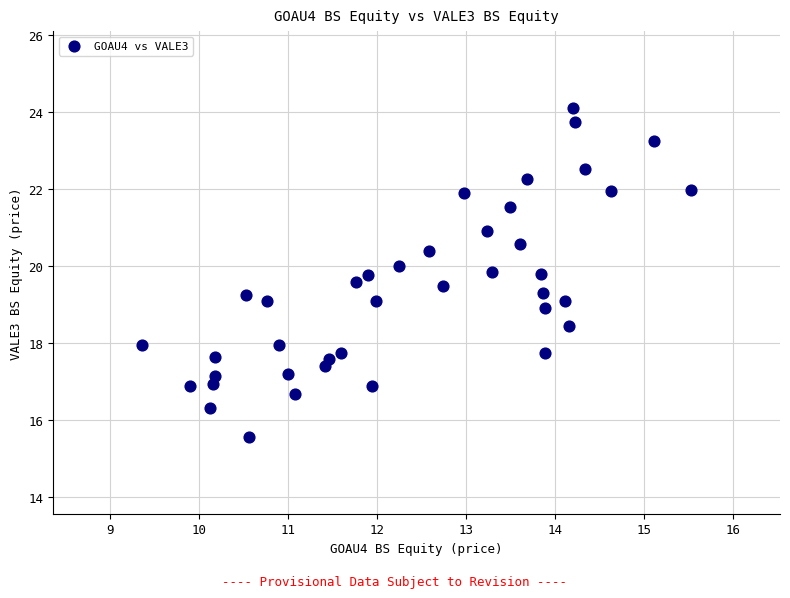

What is the range of Y values (max minus min)?

8.5